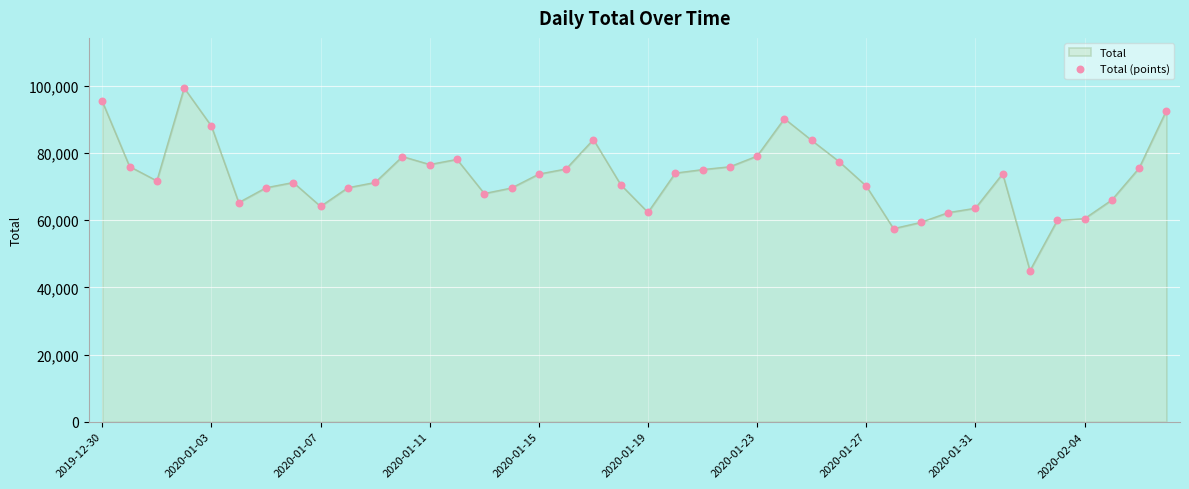

What is the smallest value displayed?

44958